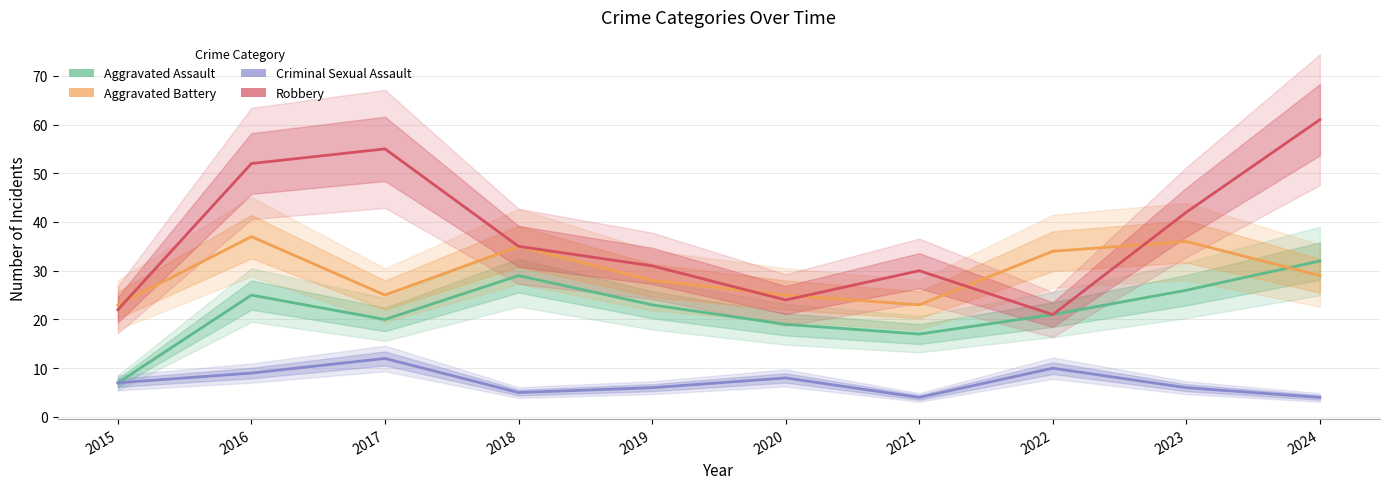

List the series in order of their overall mean, highest first.

Robbery, Aggravated Battery, Aggravated Assault, Criminal Sexual Assault